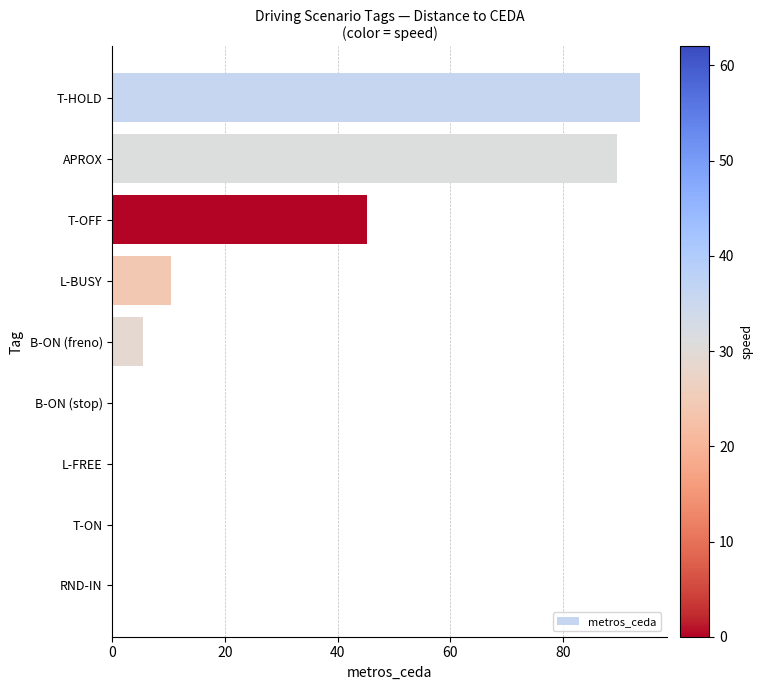

What is the maximum value shown in the chart?

93.7